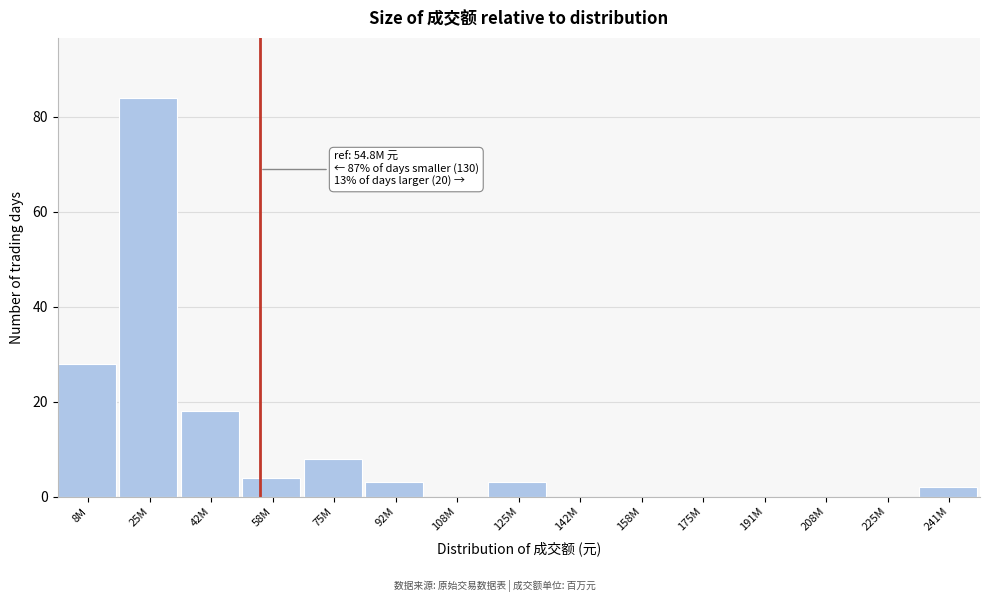

Reading left to right, transcribe all the data shown in this chart.

8M=28	25M=84	42M=18	58M=4	75M=8	92M=3	108M=0	125M=3	142M=0	158M=0	175M=0	191M=0	208M=0	225M=0	241M=2